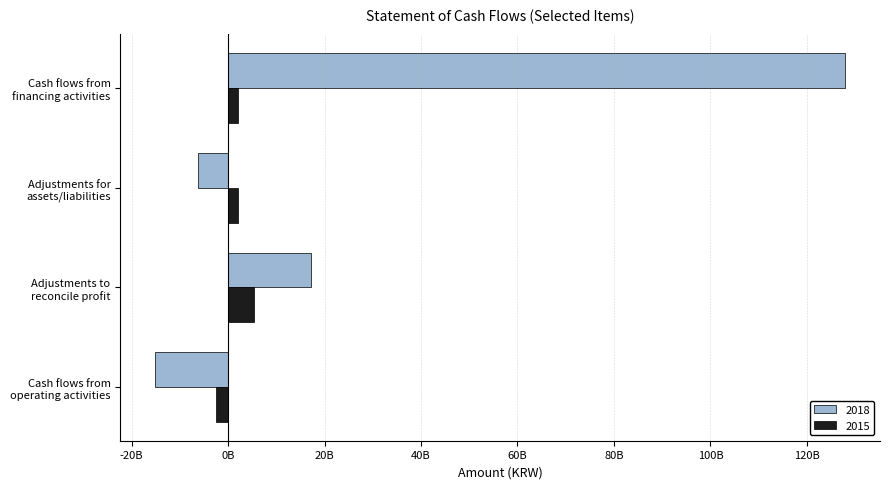

Reading right to left, what are all the values shown in this chart?

20180101-20181231: Cash flows from
financing activities=127997545059	Adjustments for
assets/liabilities=-6260752688	Adjustments to
reconcile profit=17208169243	Cash flows from
operating activities=-15205194885
20150101-20151231: Cash flows from
financing activities=2001543236	Adjustments for
assets/liabilities=2044388095	Adjustments to
reconcile profit=5310775856	Cash flows from
operating activities=-2504908541